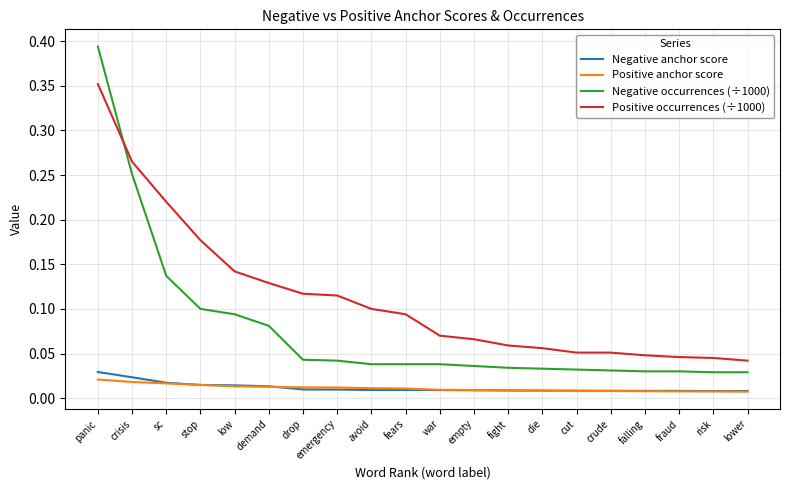

Which series has the largest total across all categories?

Positive occurrences (÷1000)